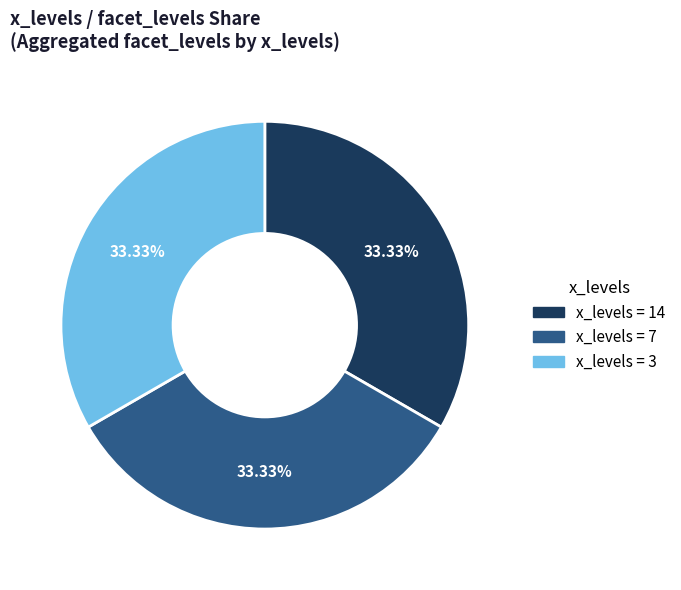

Is there any slice that represents more than half of the pie?

No